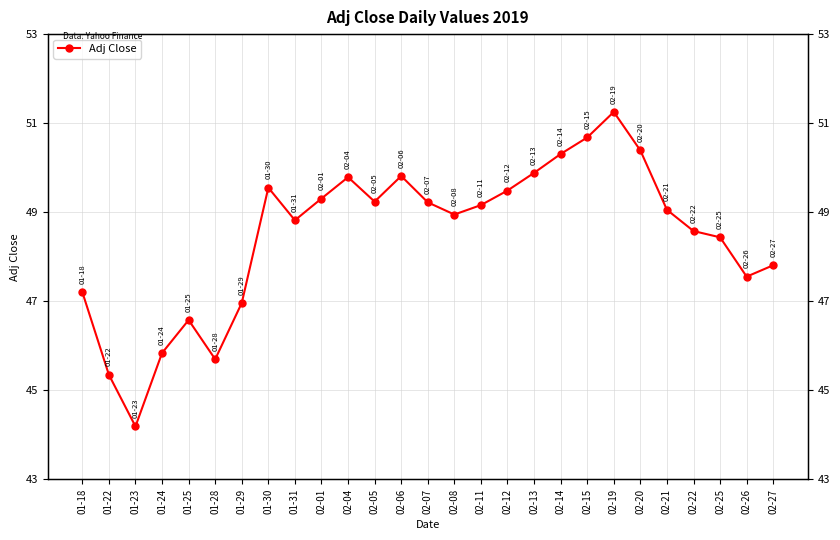

How many interior local valleys (lower than both neighbors) does the data have?

6